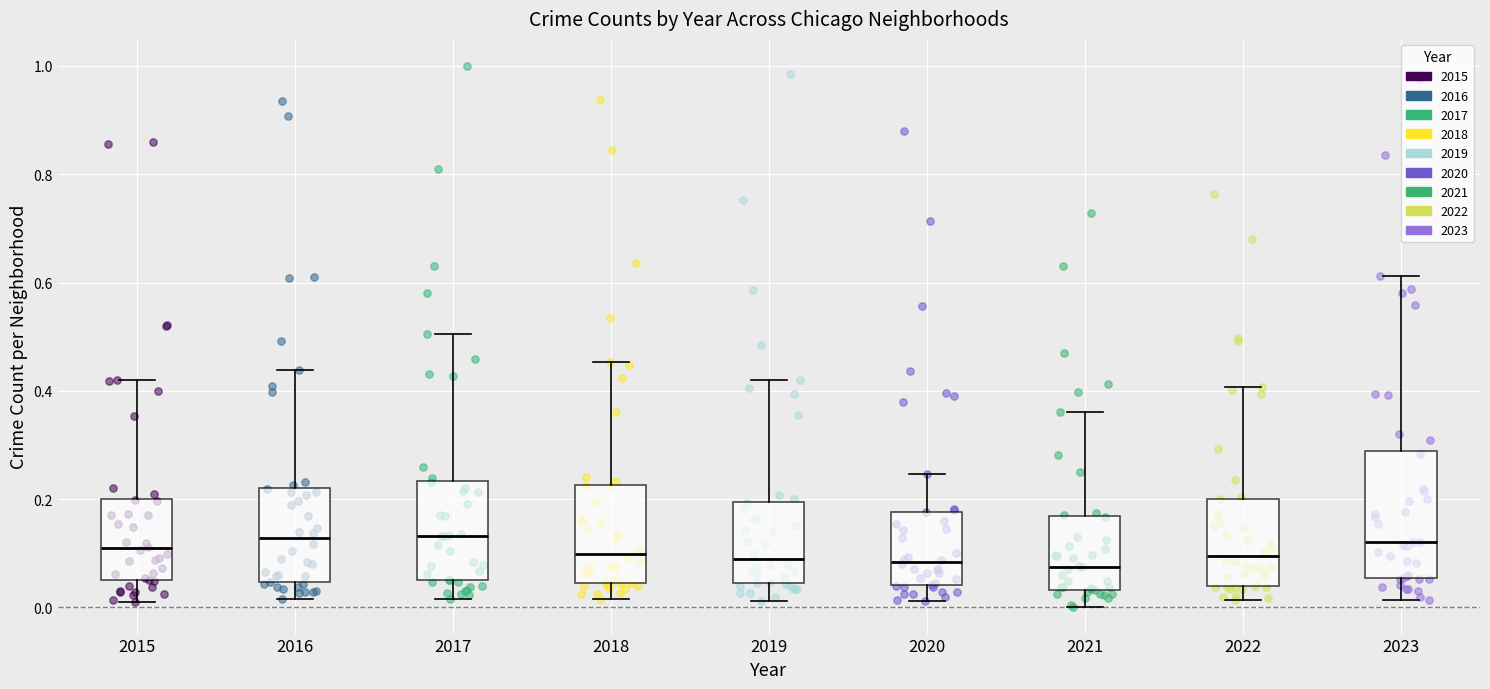

Where is the lower edge of the box at x = 2023 on the y-axis? The values are not printed on the chart, so give them approximately, as read against the axis.

0.06